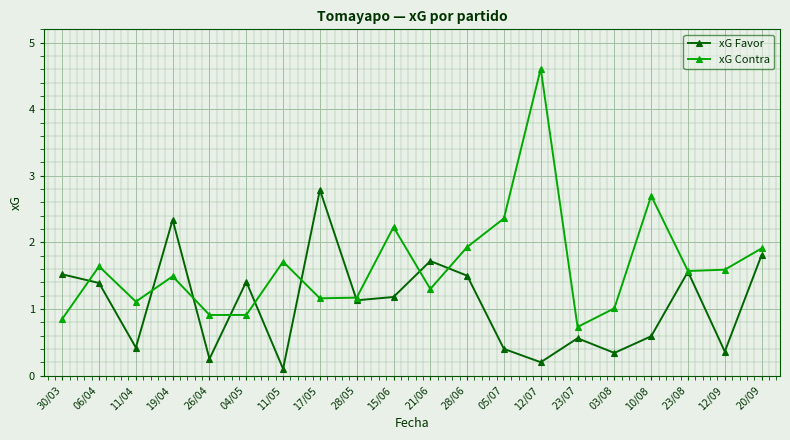

What is the greatest value displayed?

4.6